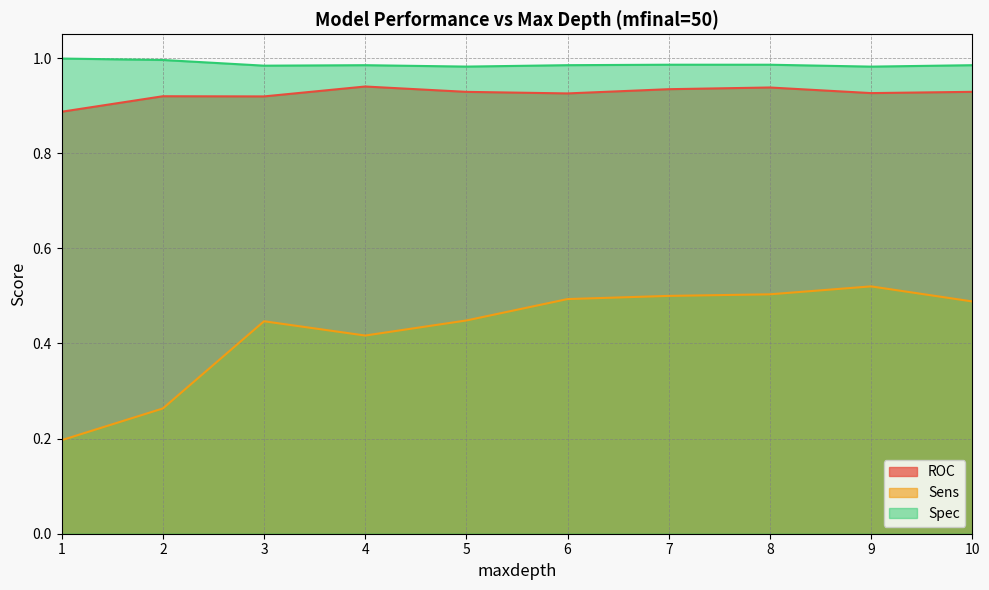

Between 1 and 2, which is larger?

2